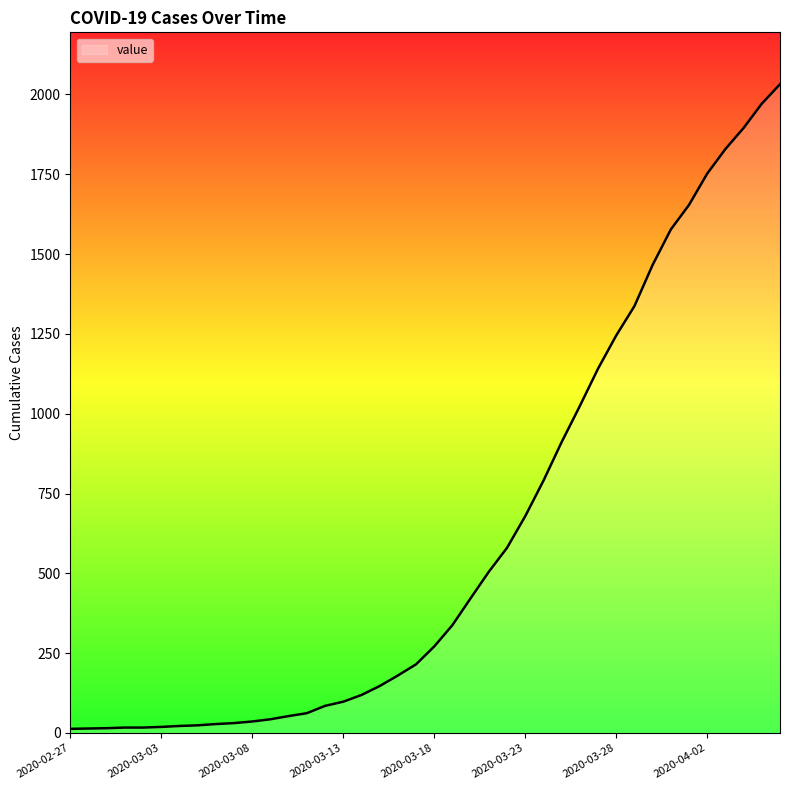

What is the maximum value shown in the chart?

2032